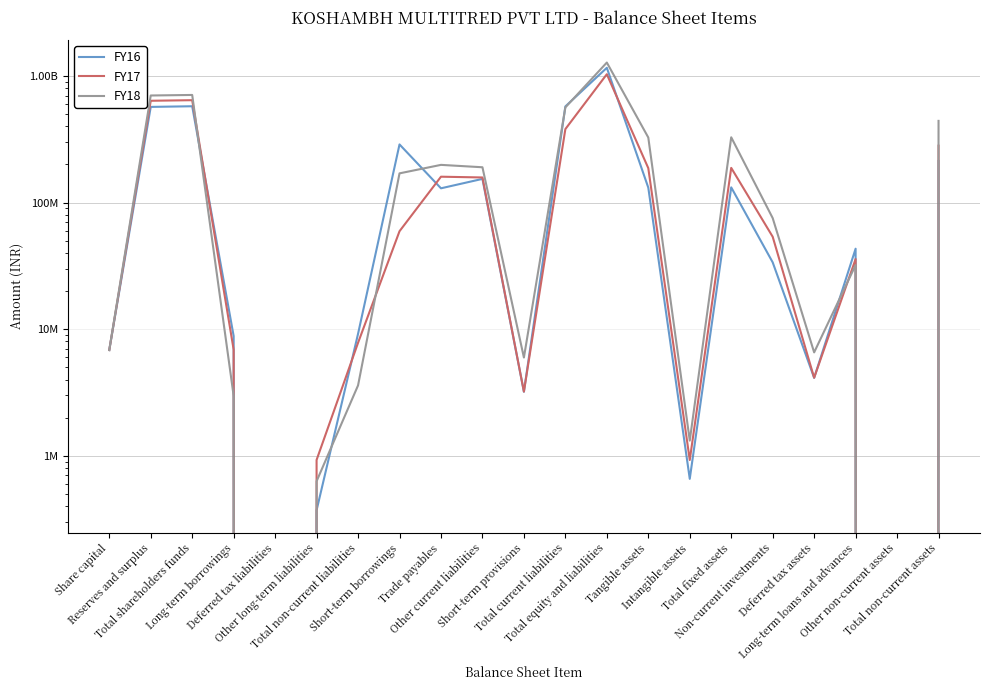

Reading left to right, transcribe all the data shown in this chart.

FY16: Share capital=6840000	Reserves and surplus=569568985	Total shareholders funds=576408985	Long-term borrowings=8819525	Deferred tax liabilities=0	Other long-term liabilities=371365	Total non-current liabilities=9190890	Short-term borrowings=287871138	Trade payables=129613528	Other current liabilities=153811154	Short-term provisions=3205257	Total current liabilities=574501077	Total equity and liabilities=1160100952	Tangible assets=131192999	Intangible assets=657427	Total fixed assets=131850426	Non-current investments=33722081	Deferred tax assets=4125150	Long-term loans and advances=43203045	Other non-current assets=0	Total non-current assets=212900702
FY17: Share capital=6840000	Reserves and surplus=636810817	Total shareholders funds=643650817	Long-term borrowings=6882527	Deferred tax liabilities=0	Other long-term liabilities=927548	Total non-current liabilities=7810075	Short-term borrowings=59387209	Trade payables=160066713	Other current liabilities=157839529	Short-term provisions=3212690	Total current liabilities=380506141	Total equity and liabilities=1031967033	Tangible assets=186958336	Intangible assets=926043	Total fixed assets=187884379	Non-current investments=53709969	Deferred tax assets=4136416	Long-term loans and advances=35794119	Other non-current assets=0	Total non-current assets=281524883
FY18: Share capital=6840000	Reserves and surplus=700986497	Total shareholders funds=707826497	Long-term borrowings=2967180	Deferred tax liabilities=0	Other long-term liabilities=629417	Total non-current liabilities=3596597	Short-term borrowings=170105416	Trade payables=198493754	Other current liabilities=190034774	Short-term provisions=5969924	Total current liabilities=564603868	Total equity and liabilities=1276026962	Tangible assets=326405750	Intangible assets=1318089	Total fixed assets=327723839	Non-current investments=75424314	Deferred tax assets=6556835	Long-term loans and advances=32105910	Other non-current assets=0	Total non-current assets=441810898